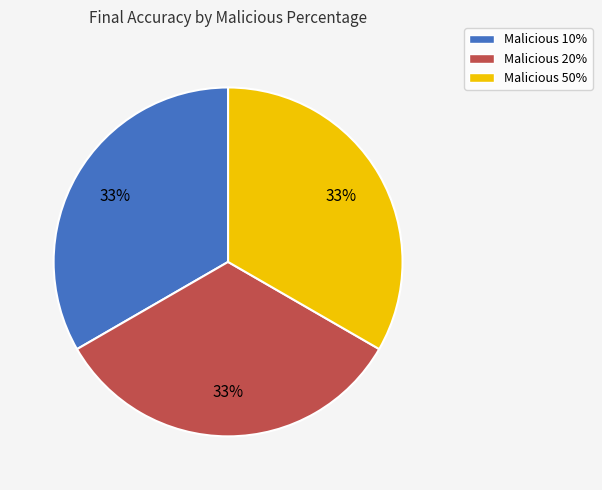

Does Malicious 50% account for over 50% of the chart?

No